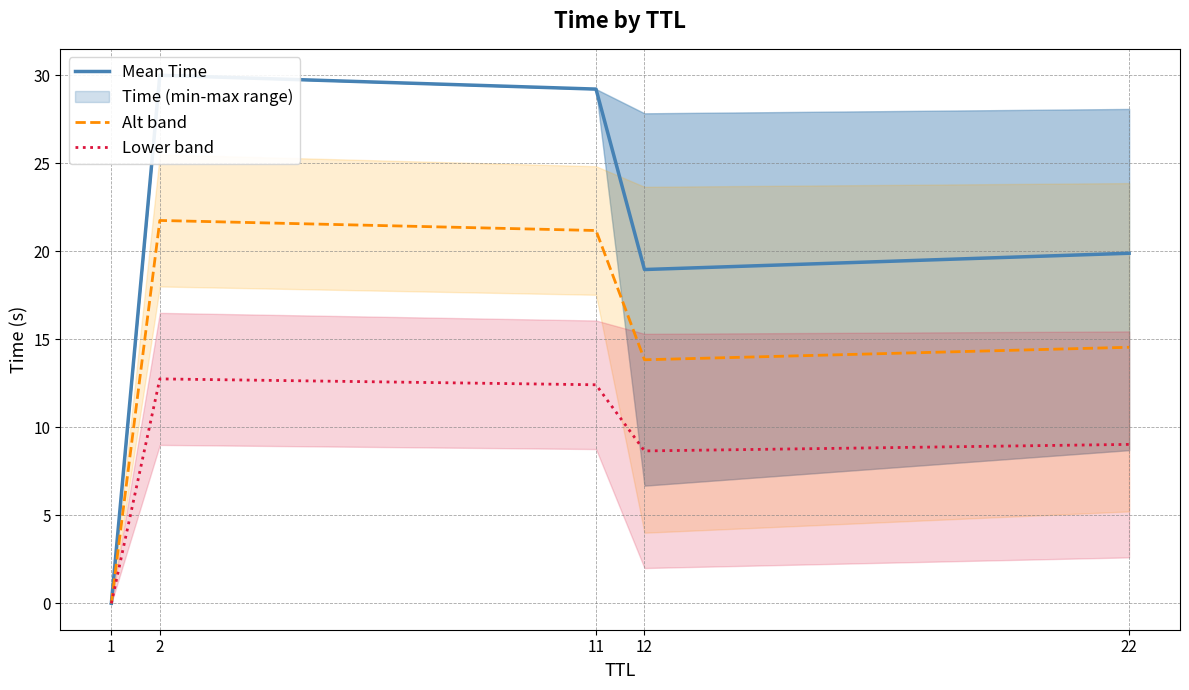

Does the chart display data point markers on the line(s)?

No